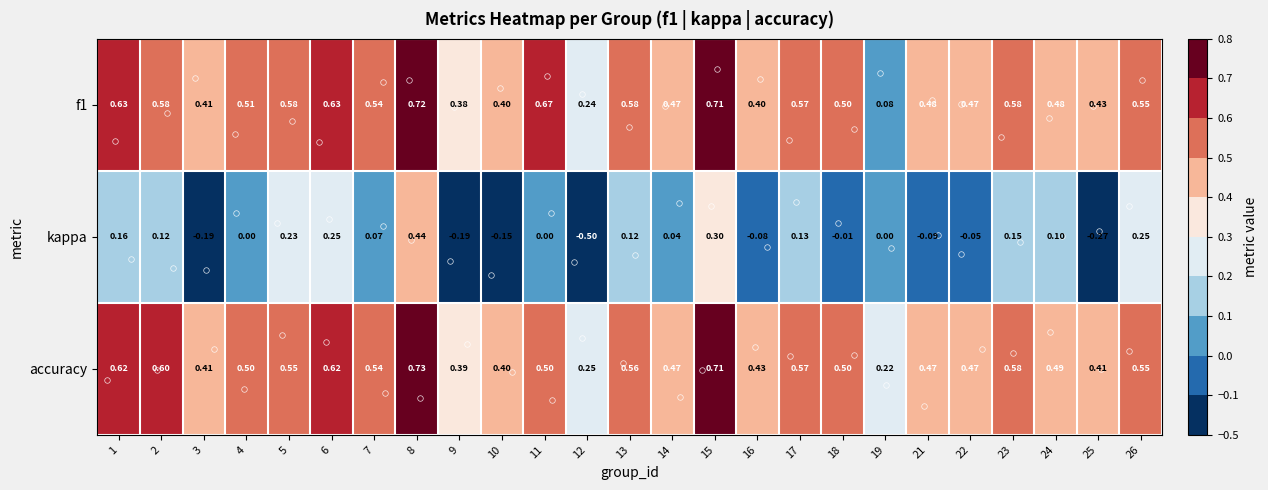

Which series has the largest range (max minus min)?

kappa